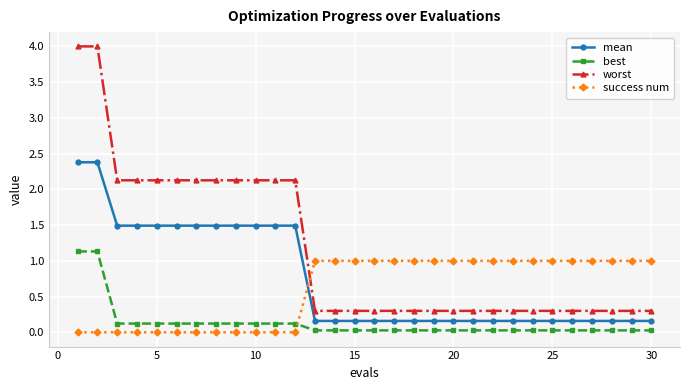

How many lines are shown in the chart?

4